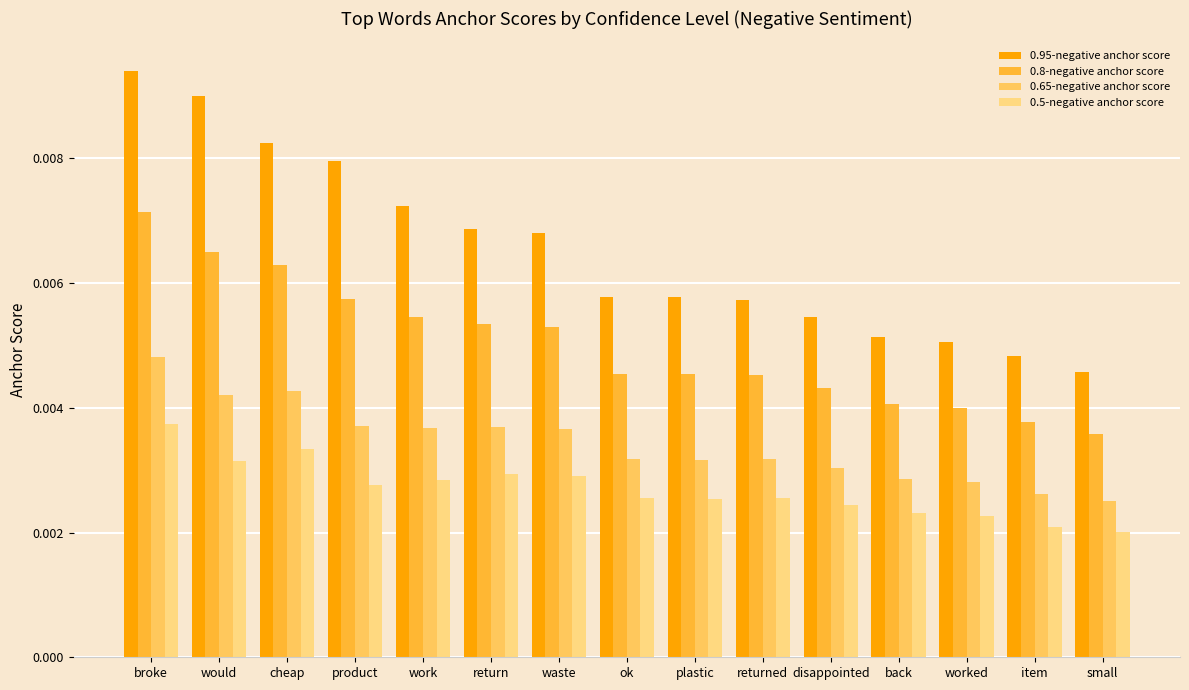

Rank the series by their maximum value, from lowest to highest.

0.5-negative anchor score, 0.65-negative anchor score, 0.8-negative anchor score, 0.95-negative anchor score